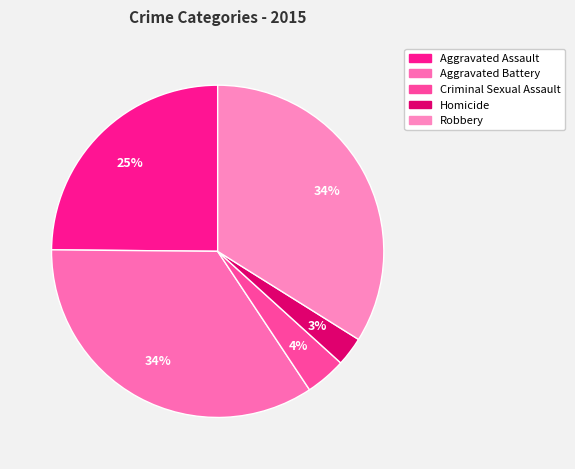

Does Aggravated Assault account for over 50% of the chart?

No